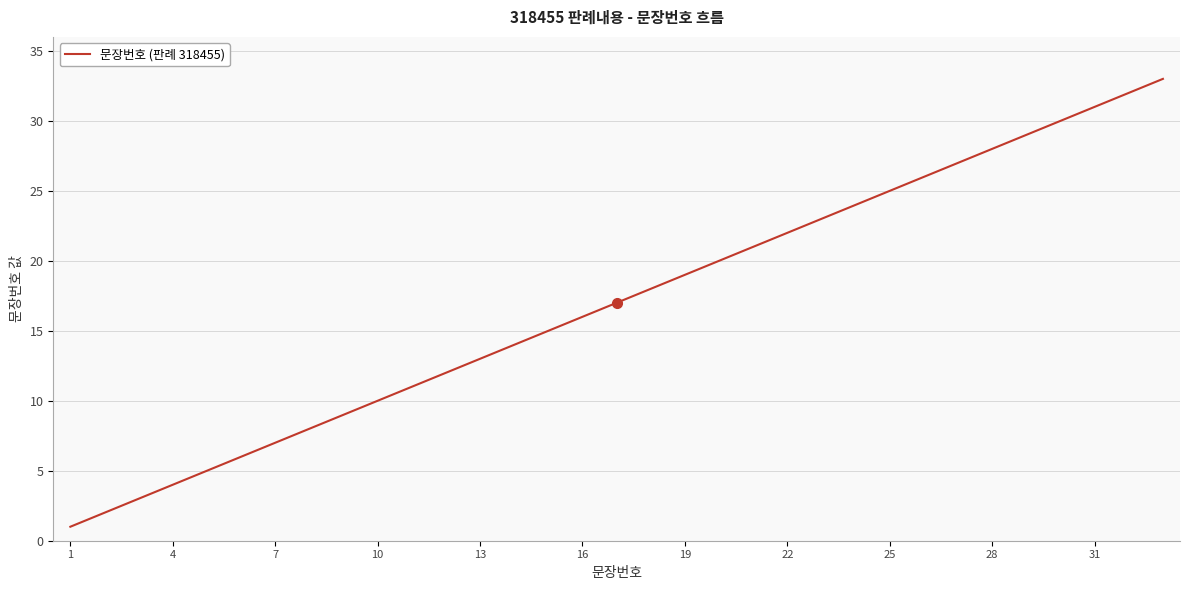

What is the greatest value displayed?

33